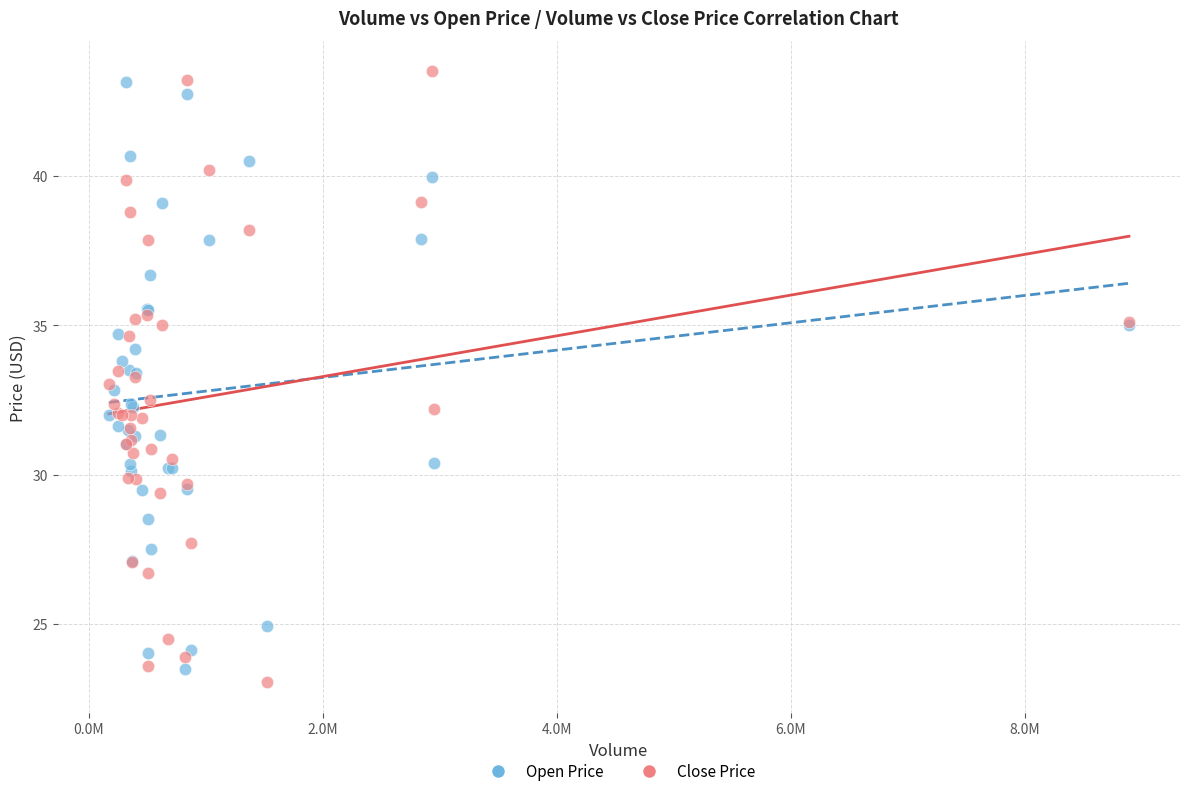

Which series contains the highest Y value?

Close Price